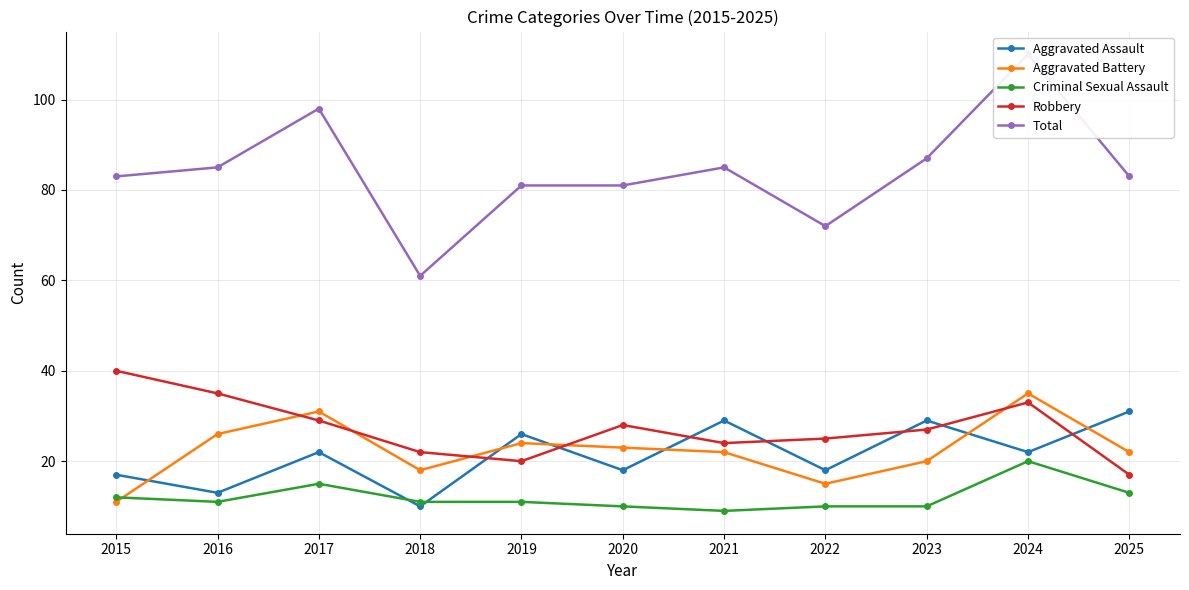

What is the total value across all series at 2015?

163